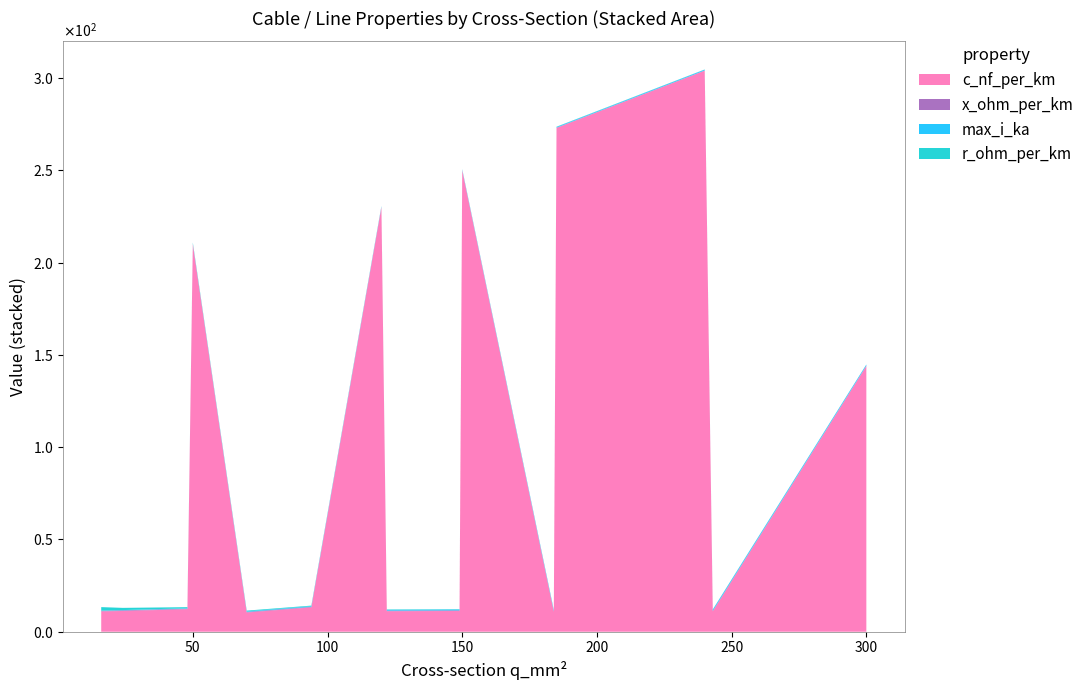

Reading left to right, extract all data points from this chart.

c_nf_per_km: 16=11.0	24=11.2	48=12.2	50=210.0	70=10.4	94=13.2	120=230.0	122=11.1	149=11.2	150=250.0	184=10.8	185=273.0	240=304.0	243=11.0	300=144.0
x_ohm_per_km: 16=0.3	24=0.3	48=0.3	50=0.1	70=0.3	94=0.3	120=0.1	122=0.3	149=0.3	150=0.1	184=0.3	185=0.1	240=0.1	243=0.3	300=0.1
max_i_ka: 16=0.1	24=0.1	48=0.2	50=0.1	70=0.3	94=0.3	120=0.3	122=0.4	149=0.5	150=0.3	184=0.5	185=0.4	240=0.4	243=0.6	300=0.6
r_ohm_per_km: 16=1.9	24=1.2	48=0.6	50=0.6	70=0.4	94=0.3	120=0.3	122=0.2	149=0.2	150=0.2	184=0.2	185=0.2	240=0.1	243=0.1	300=0.1